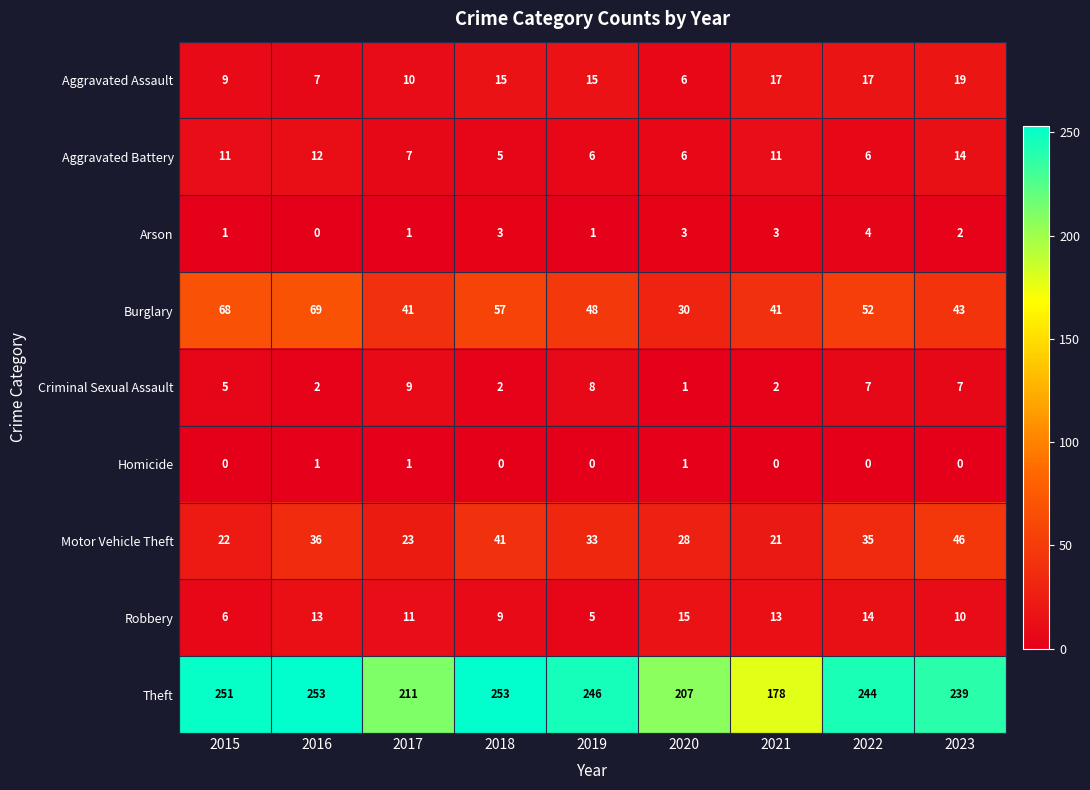

Which series has the largest total across all categories?

Theft